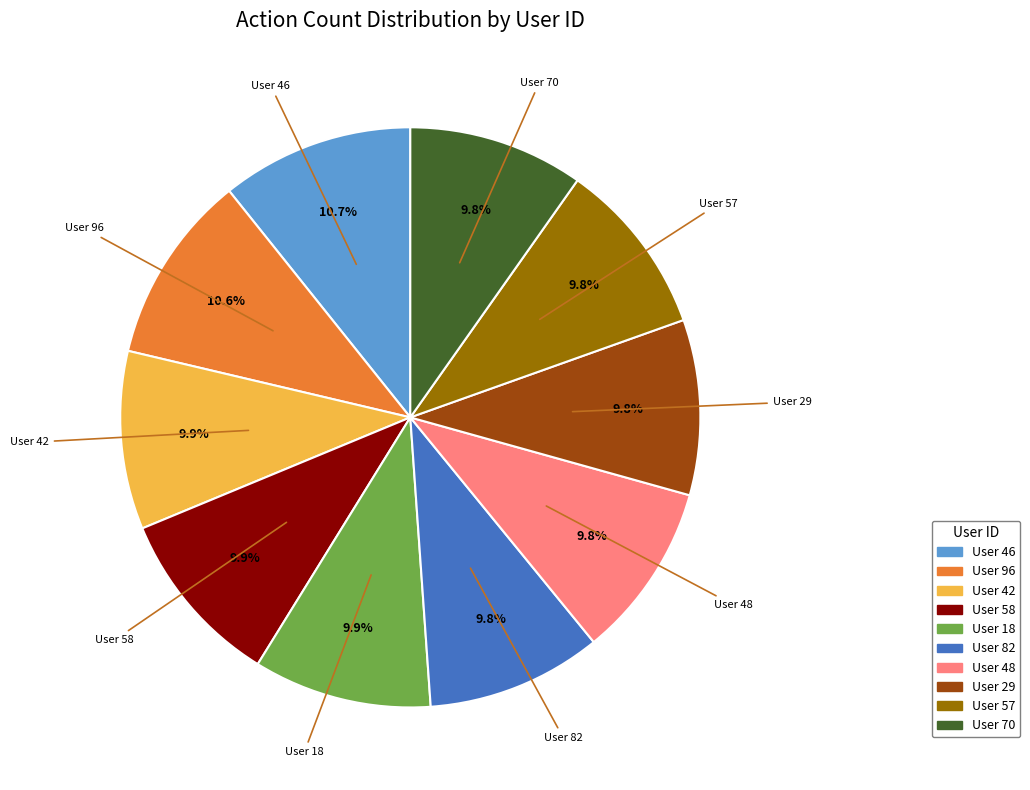

Is there any slice that represents more than half of the pie?

No